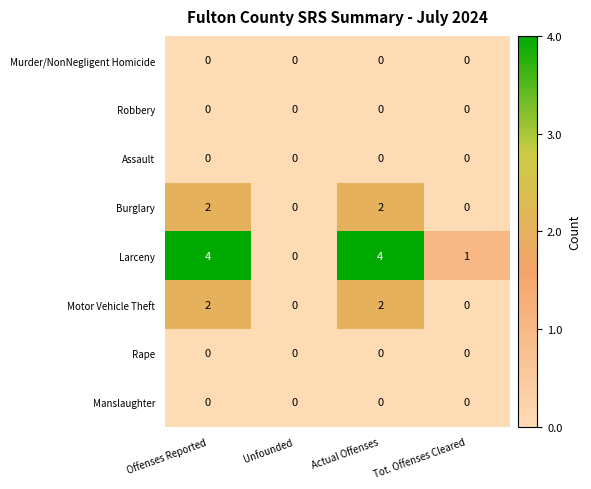

Is it true that Murder/NonNegligent Homicide equals 0 at Offenses Reported?

True